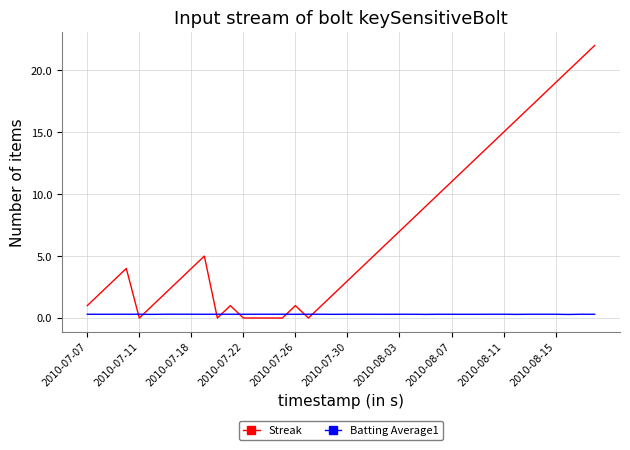

Which series has the largest range (max minus min)?

Streak